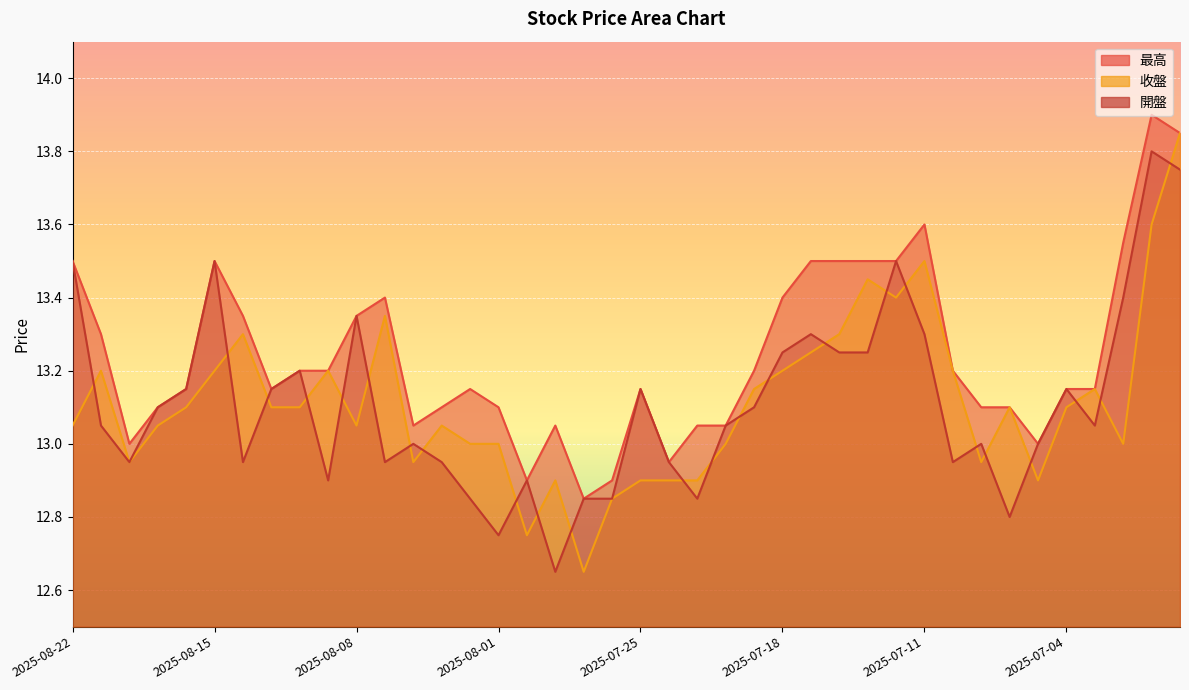

How many intersections are there between 收盤 and 開盤?

24